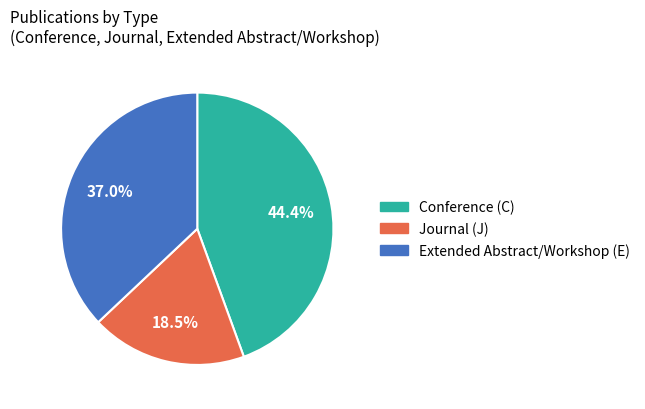

Rank the categories by value from highest to lowest.

Conference (C), Extended Abstract/Workshop (E), Journal (J)